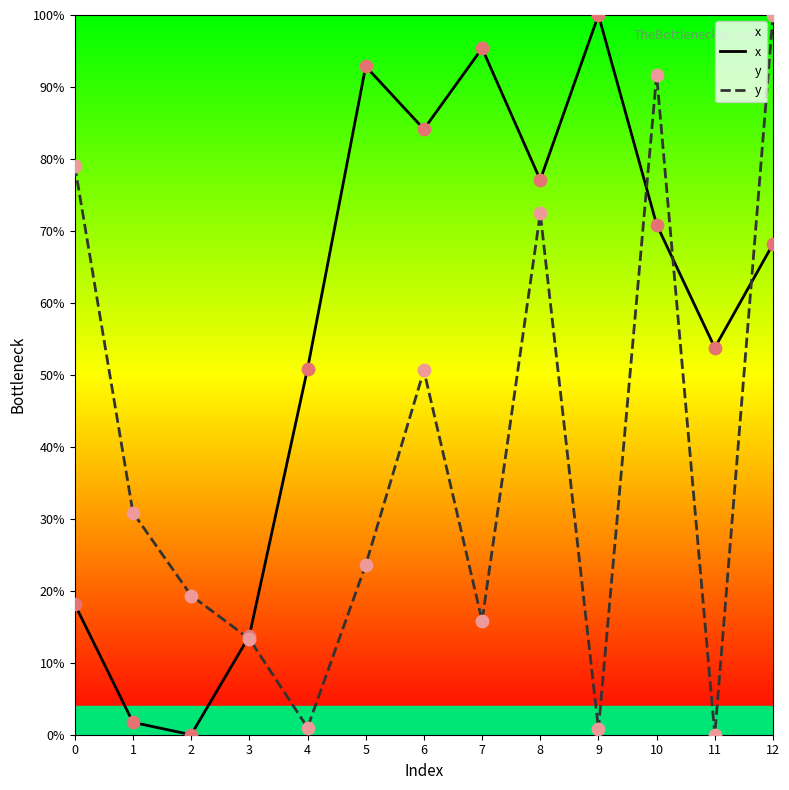

Which series reaches the minimum Y coordinate?

x